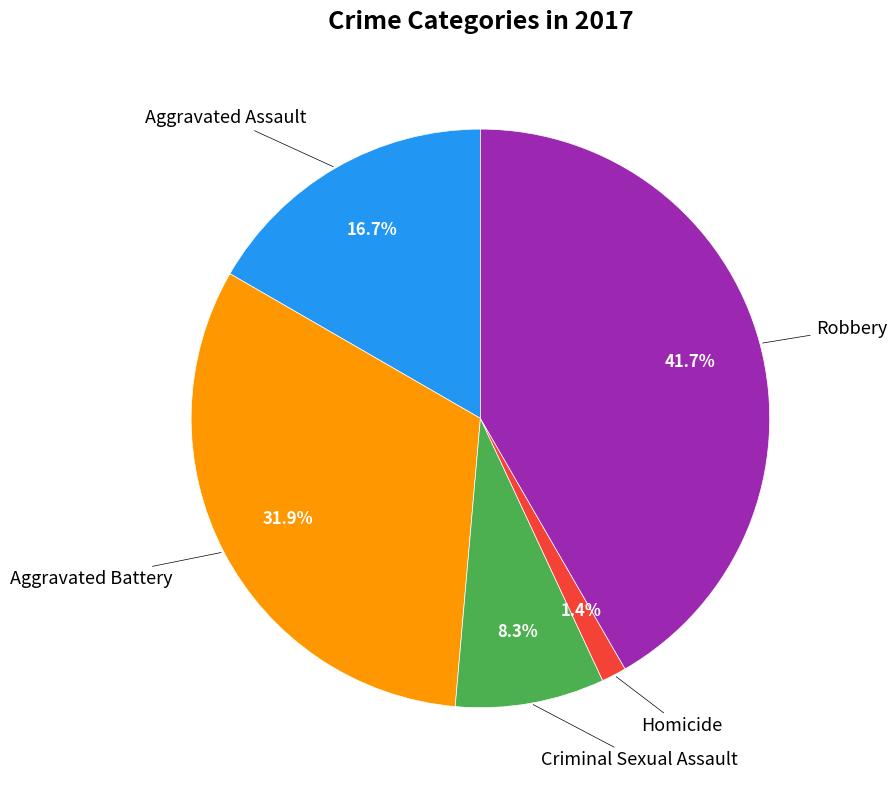

Is there any slice that represents more than half of the pie?

No